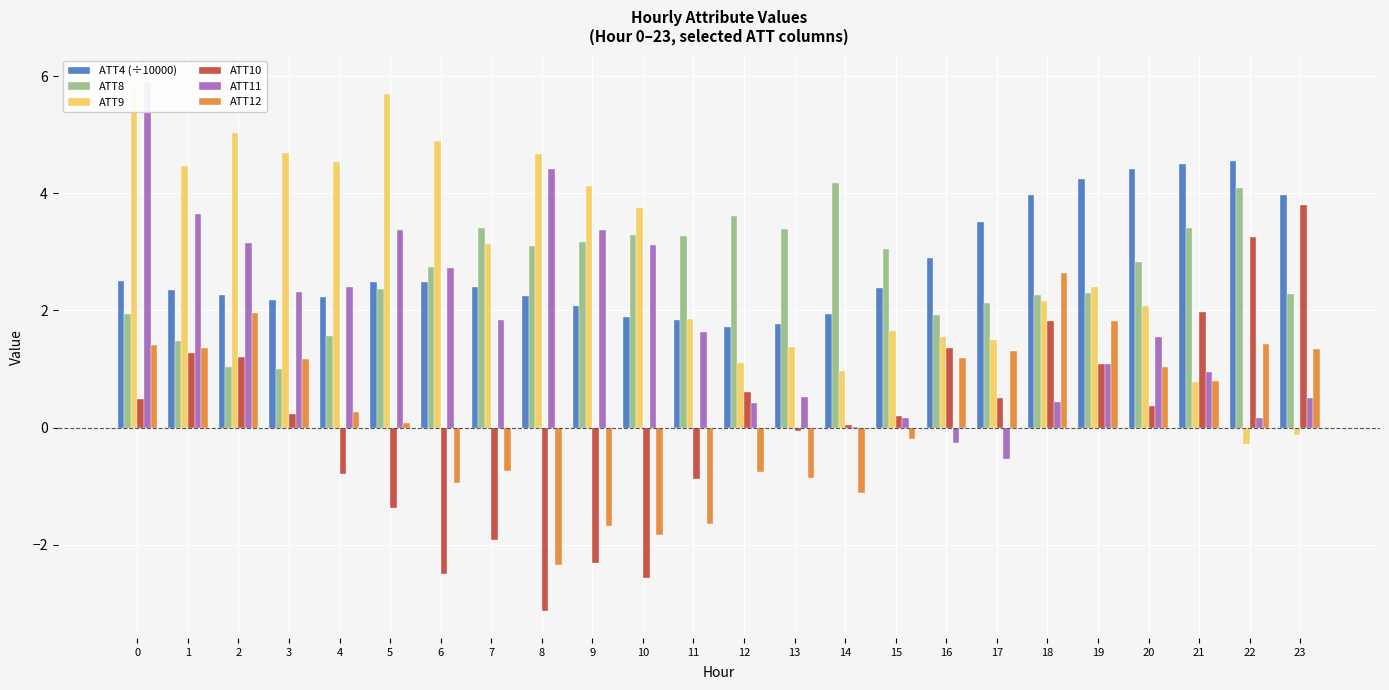

What is the smallest value displayed?

-3.1